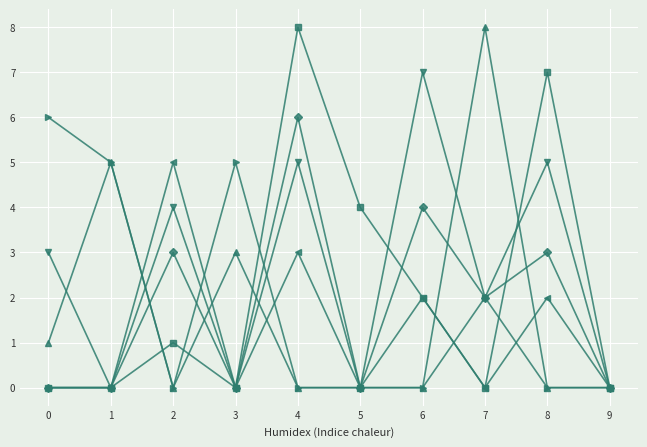

At which category is the sum across all series the highest?

4